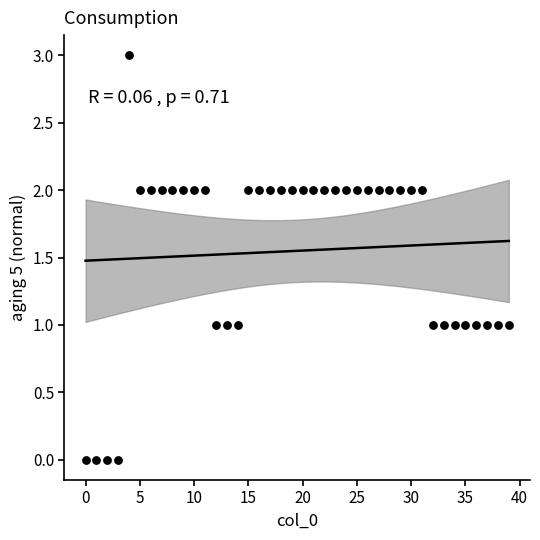

What is the range of Y values (max minus min)?

3